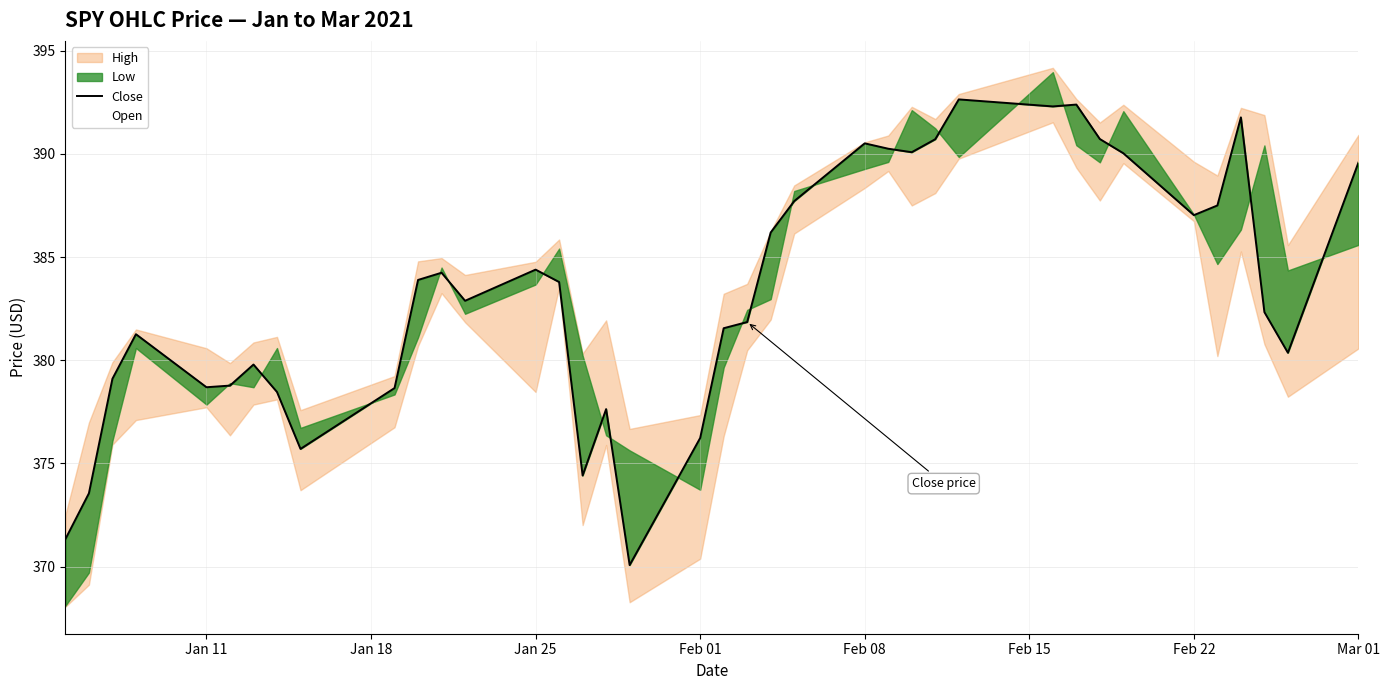

What is the minimum value for Open?

368.1